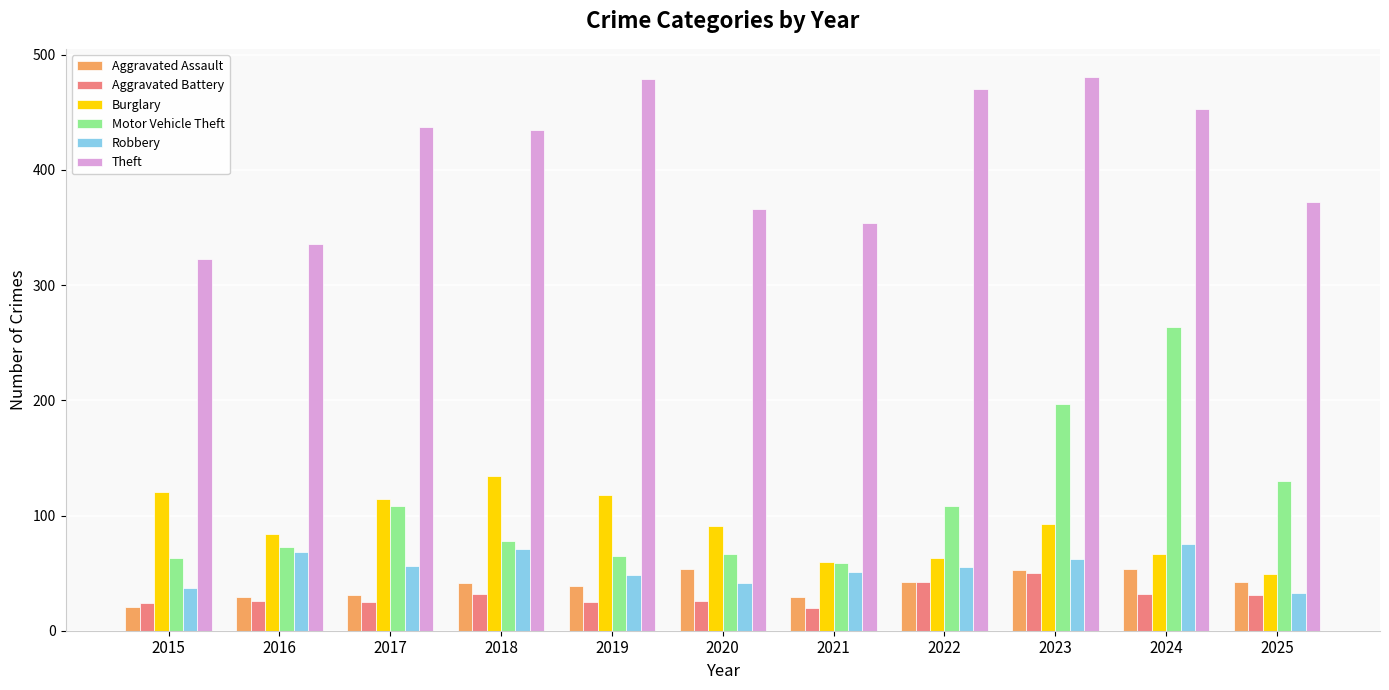

Is the value of Theft at 2022 greater than the value of Aggravated Assault at 2022?

Yes